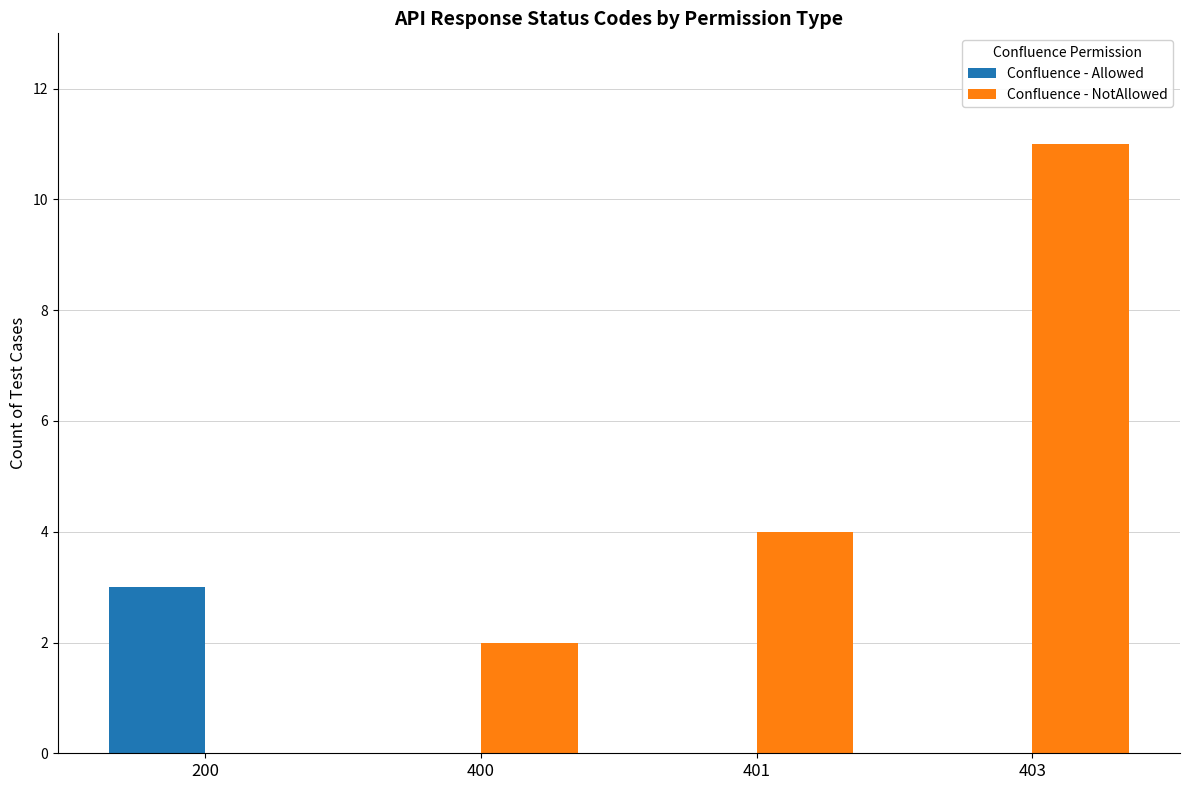

How many groups of bars are there?

4